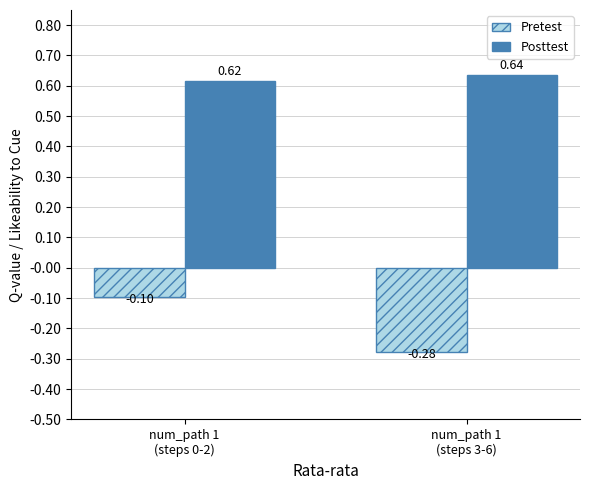

At how many categories does at least one series exceed 0?

2